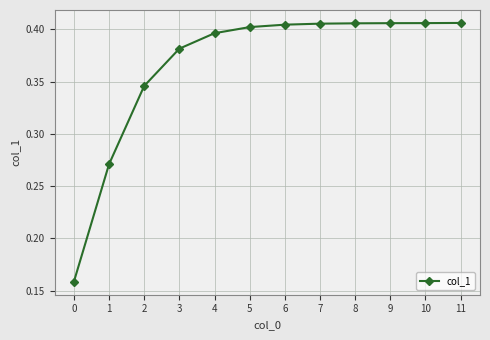

Which has a higher value, 4 or 9?

9